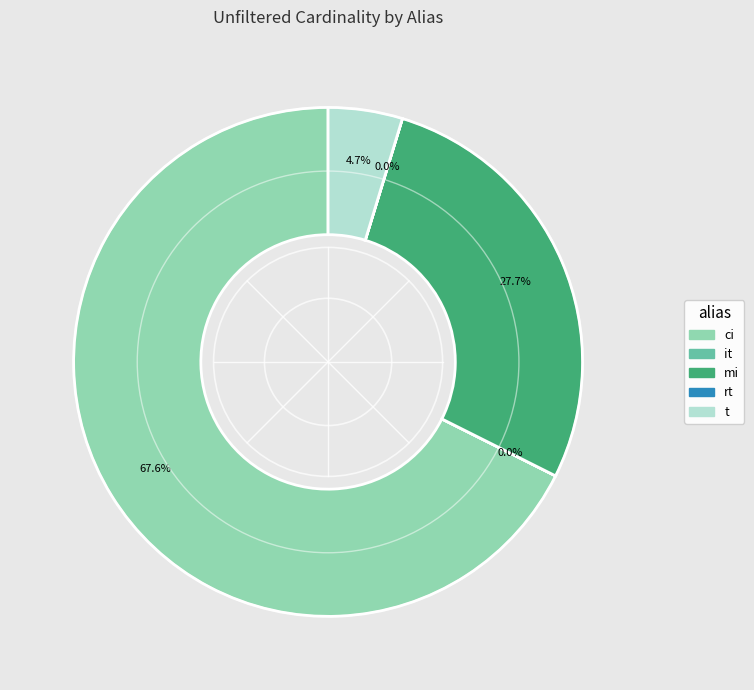

What percentage do mi and ci together represent?

95.3%